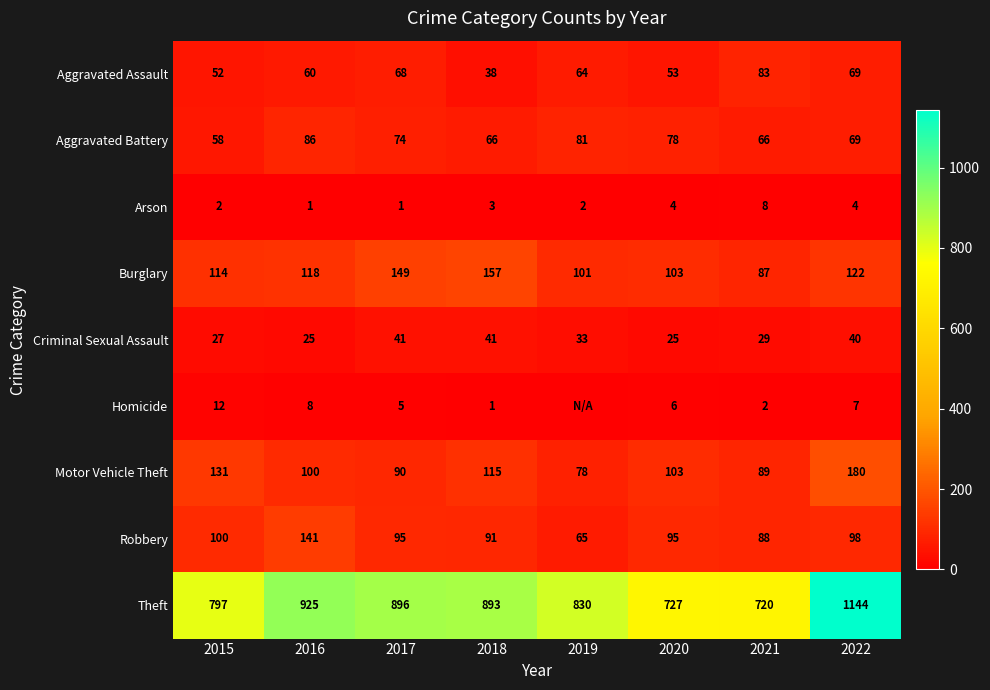

Rank the series at 2016 from highest to lowest value.

Theft, Robbery, Burglary, Motor Vehicle Theft, Aggravated Battery, Aggravated Assault, Criminal Sexual Assault, Homicide, Arson